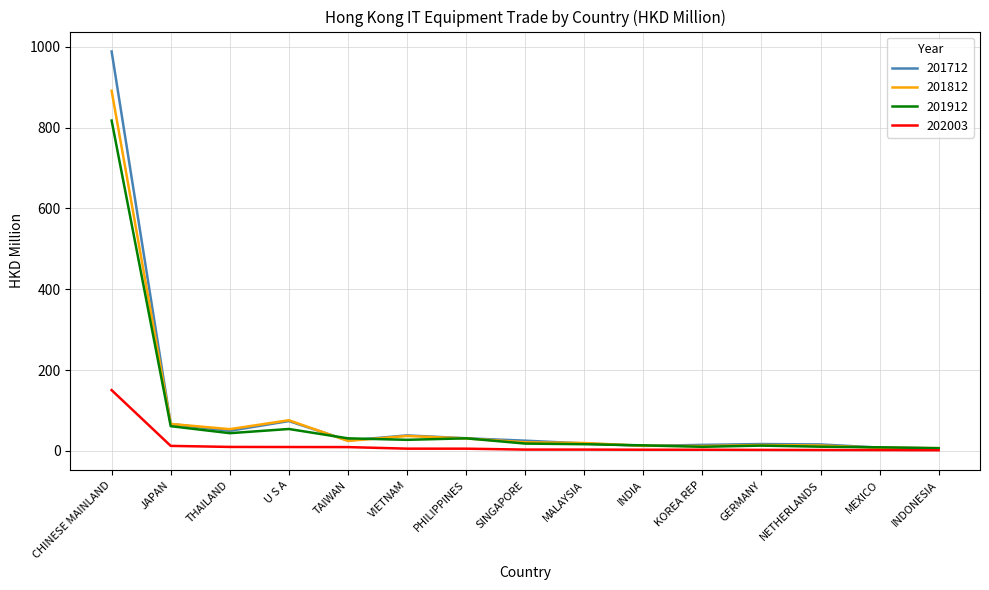

What is the difference between the second highest and second lowest values in the 201712 series?

65.7